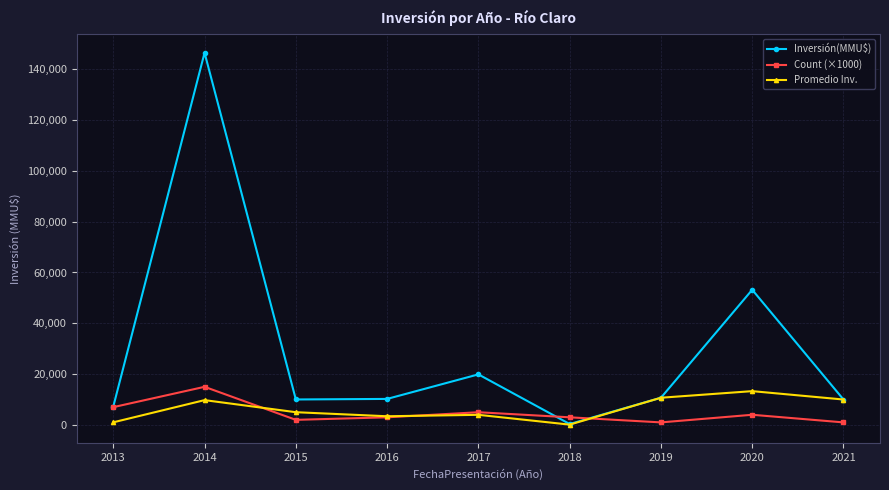

What is the smallest value displayed?

120